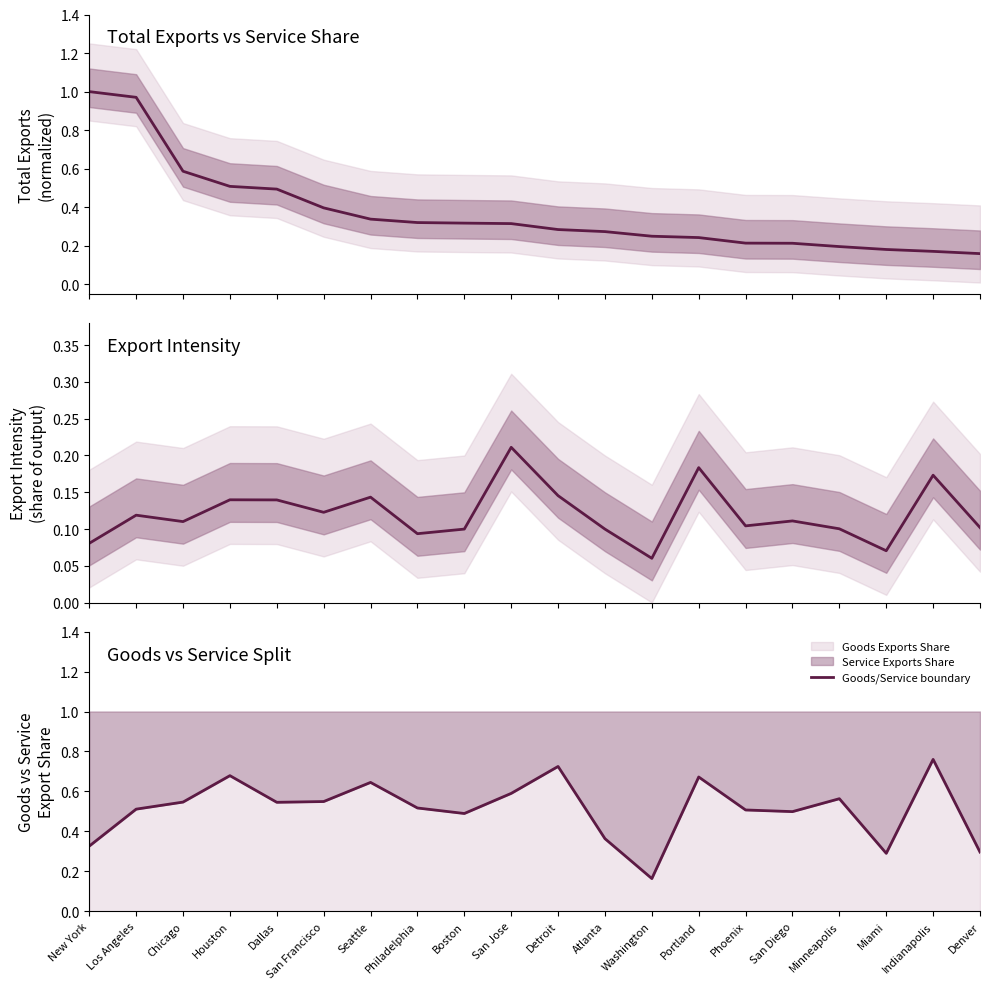

Rank the series by their maximum value, from lowest to highest.

Export Intensity, Goods/Service boundary, Total Exports (normalized)